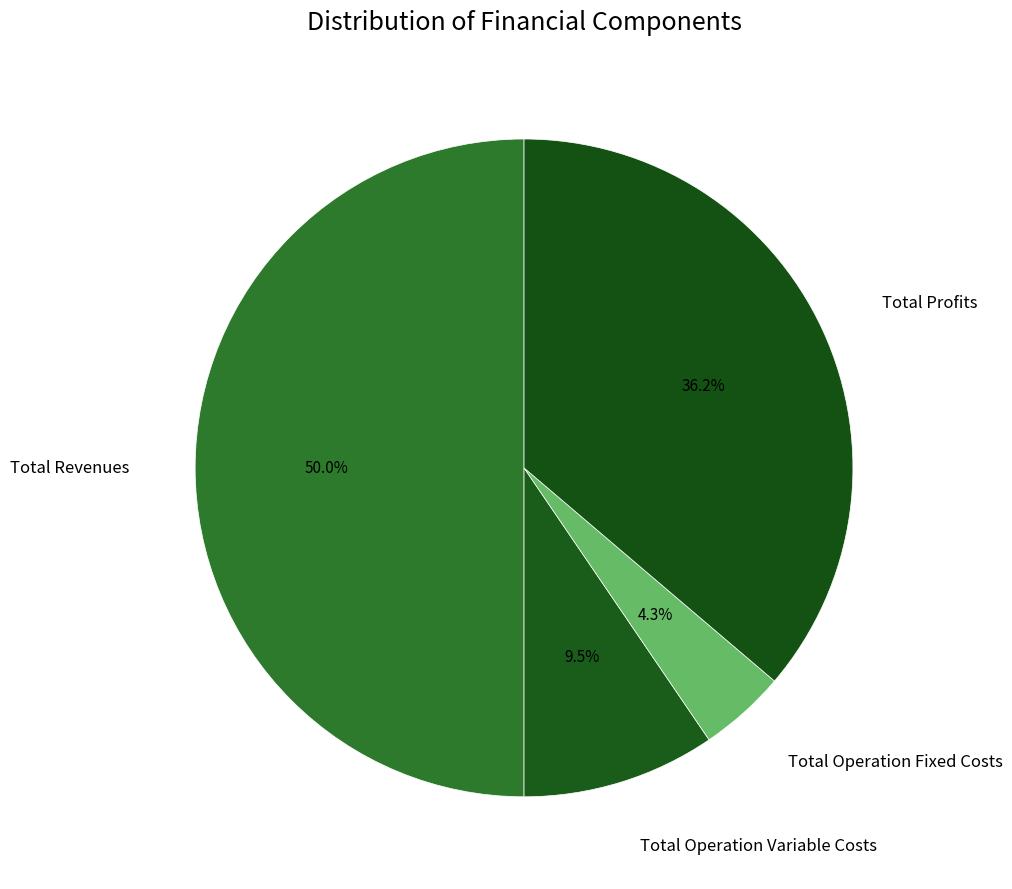

How many slices are in this pie chart?

4